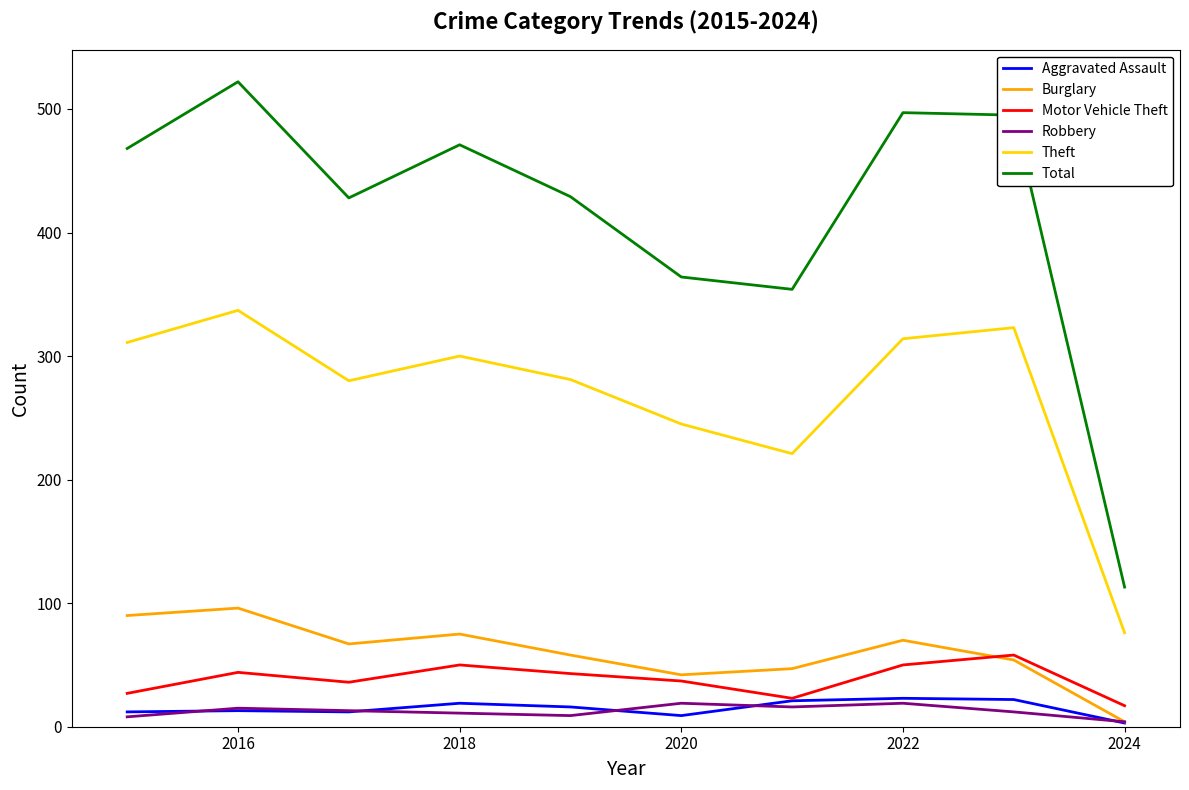

Which series has the widest spread of values?

Total